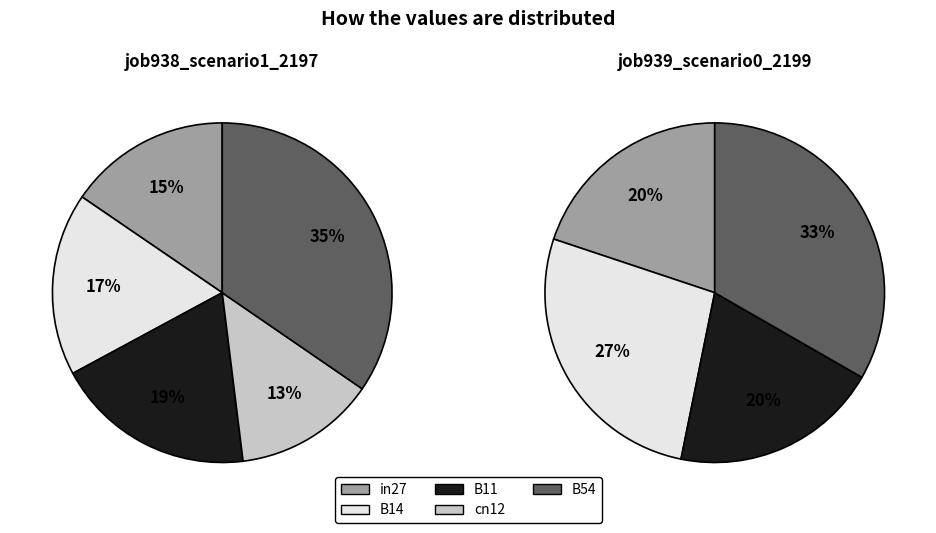

Does any single category account for the majority?

No